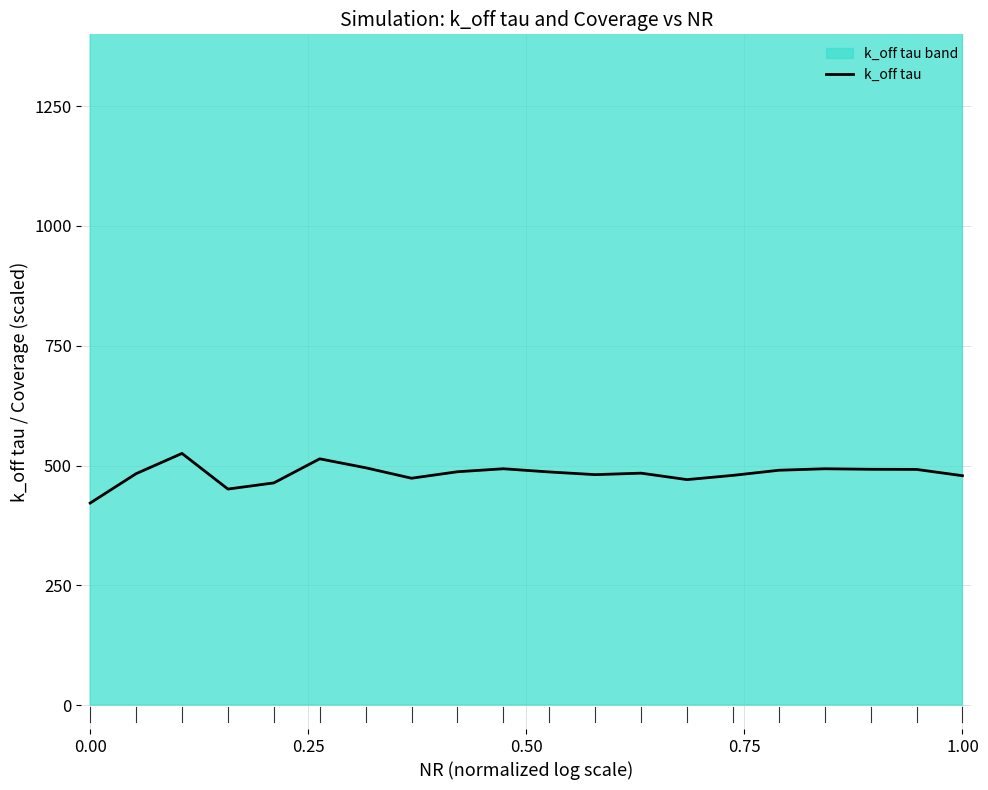

True or false: the data has more than 2 interior local peaks.

True